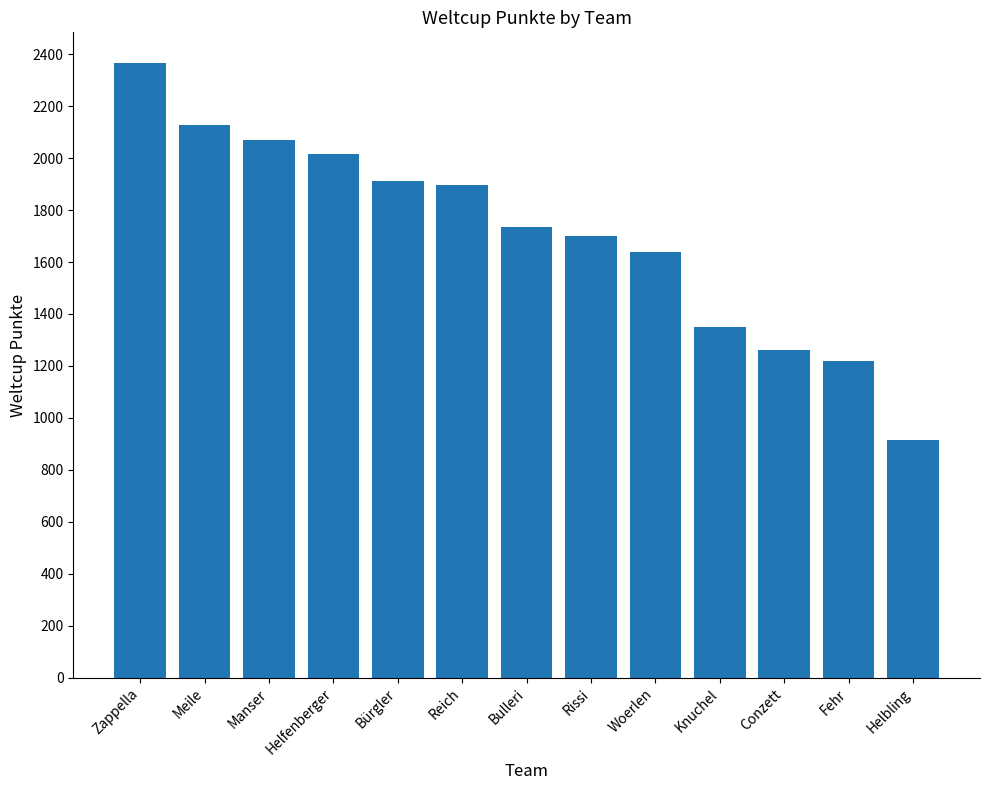

How many values are below 1736?

6